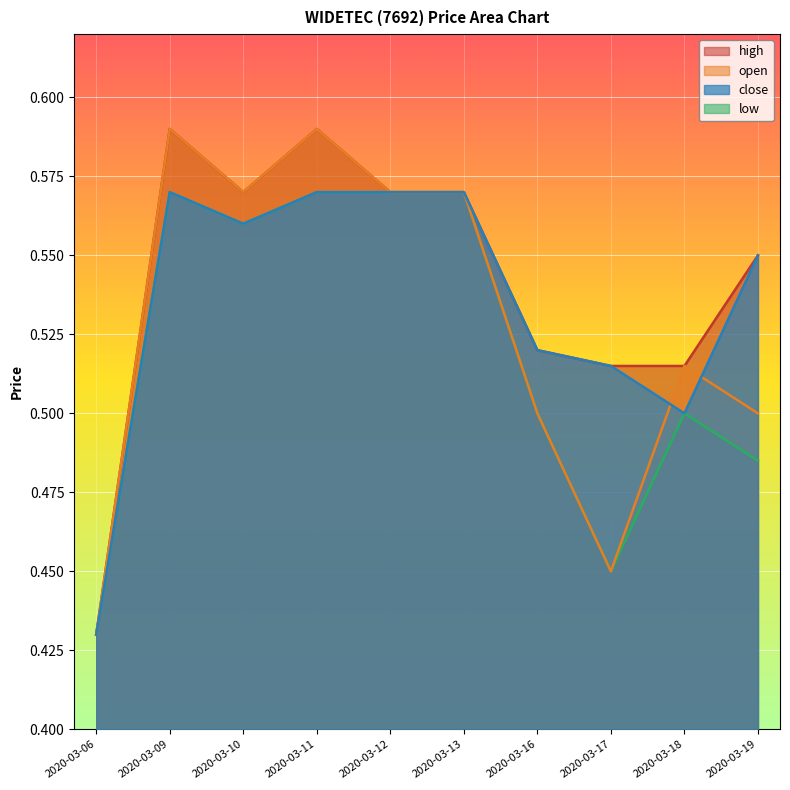

What is the difference between the maximum and second lowest values in the low series?

0.1